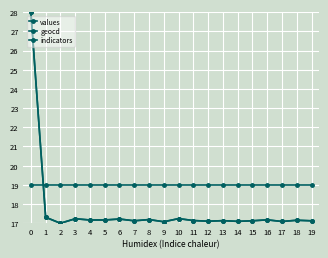

Does the chart have visible grid lines?

Yes